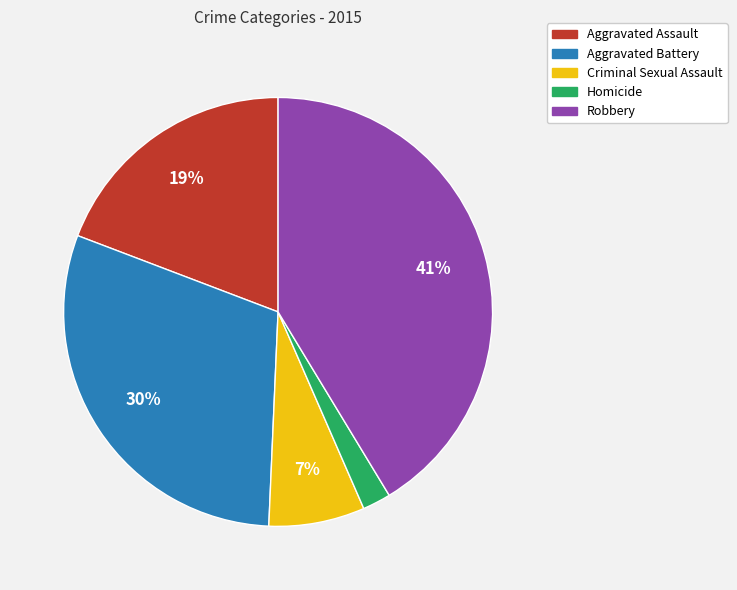

Is Aggravated Battery the majority of the pie?

No